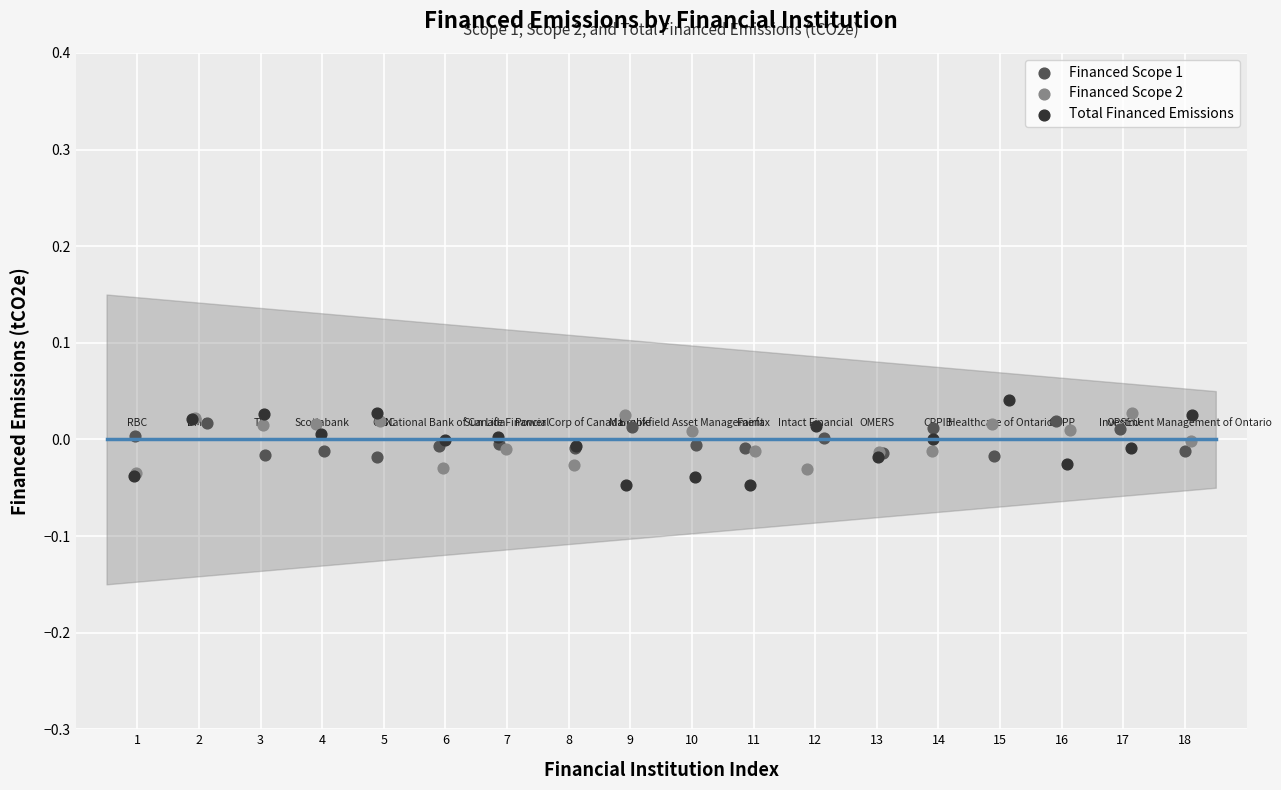

Which series reaches the minimum Y coordinate?

Total Financed Emissions